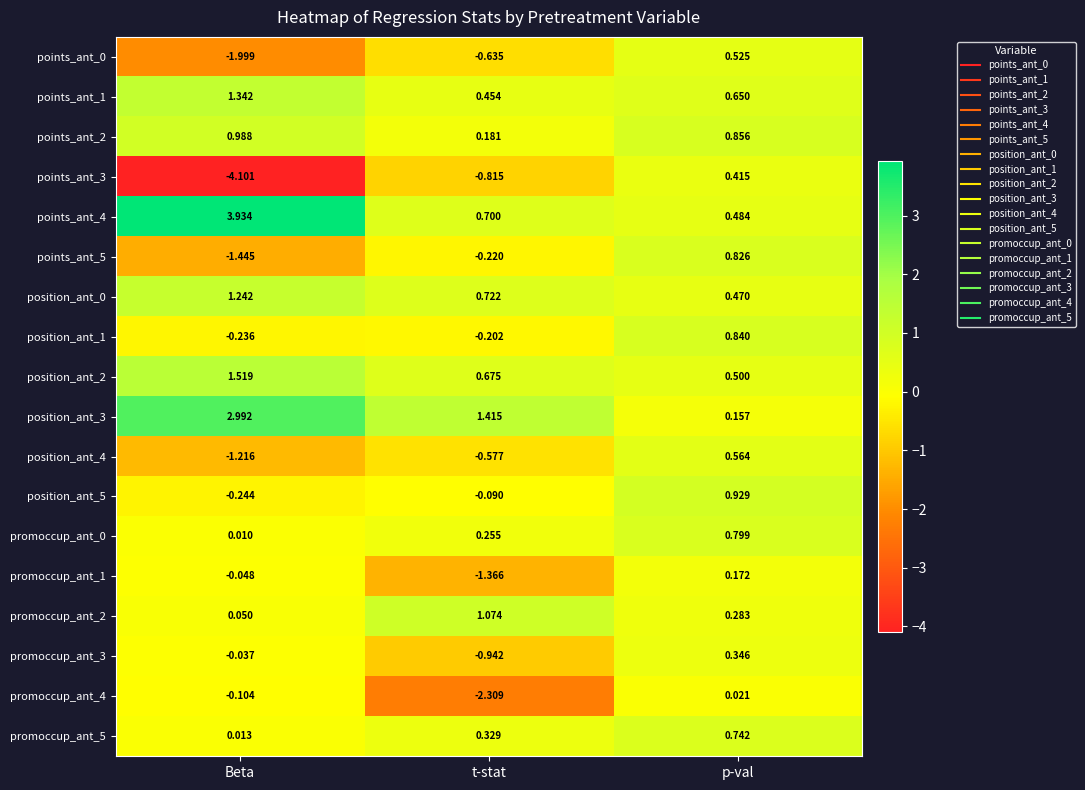

Where is promoccup_ant_4 nearest to the value -1?

Beta